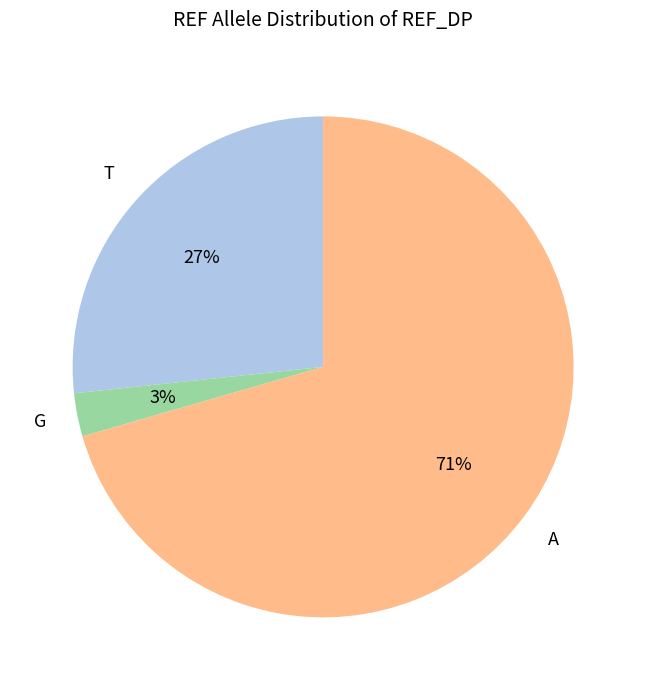

To the nearest percent, what is the average slice percentage?

33%